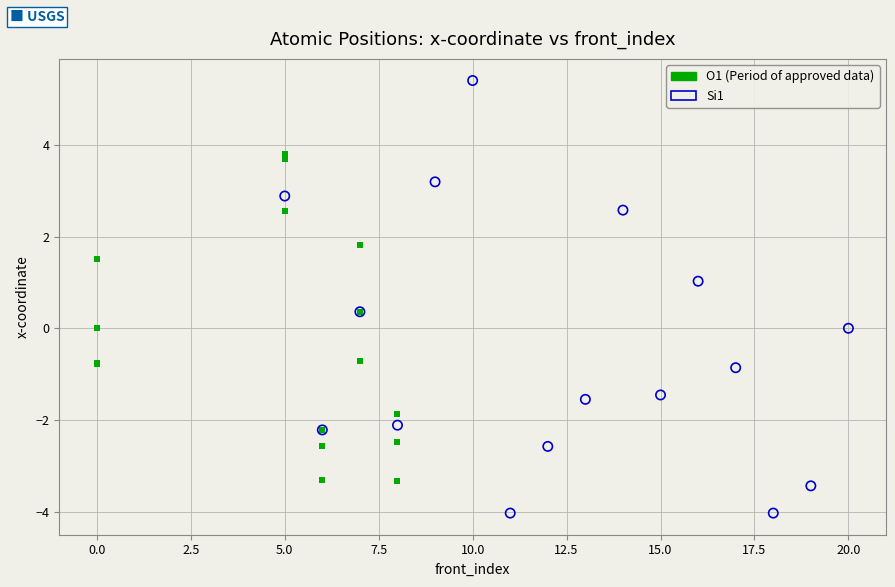

Which series has the largest Y range (max minus min)?

Si1